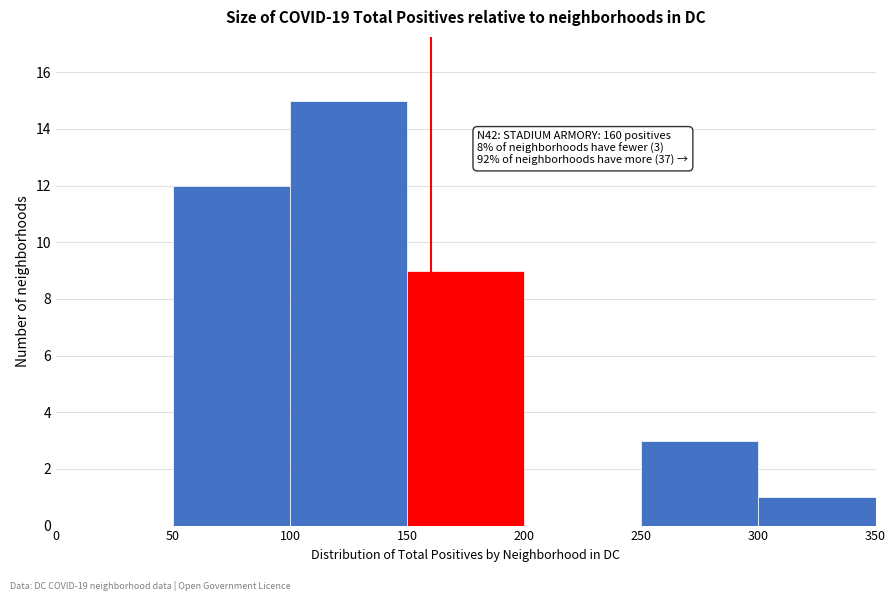

Which range on the x-axis has the tallest bar?

100 to 150